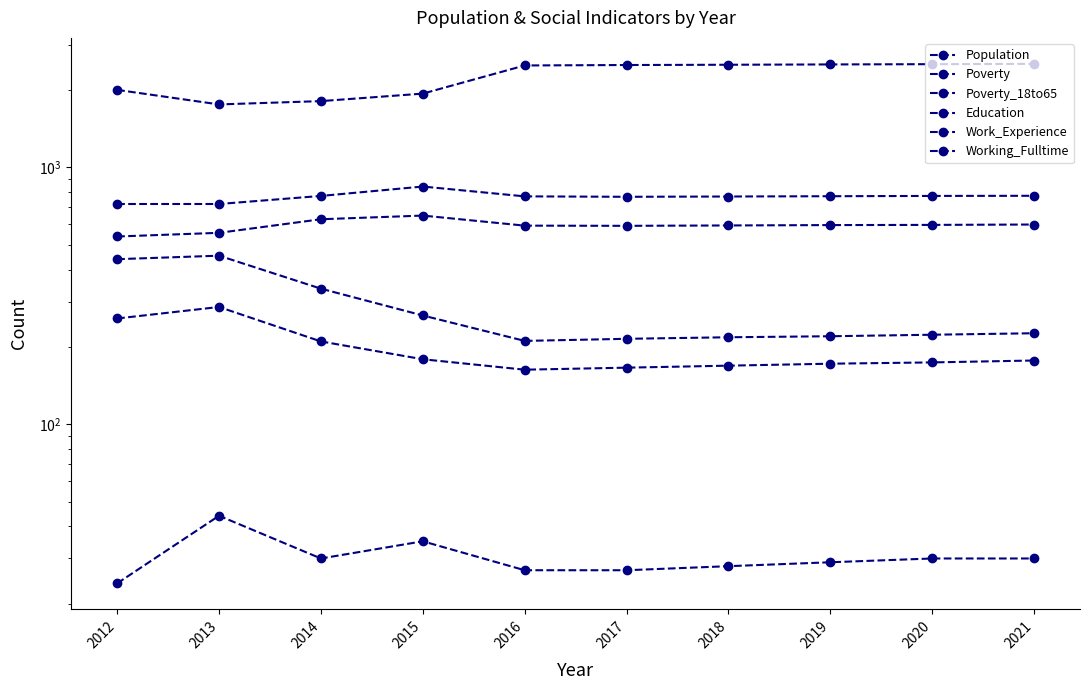

Rank the series at 2019 from lowest to highest value.

Working_Fulltime, Poverty_18to65, Poverty, Education, Work_Experience, Population